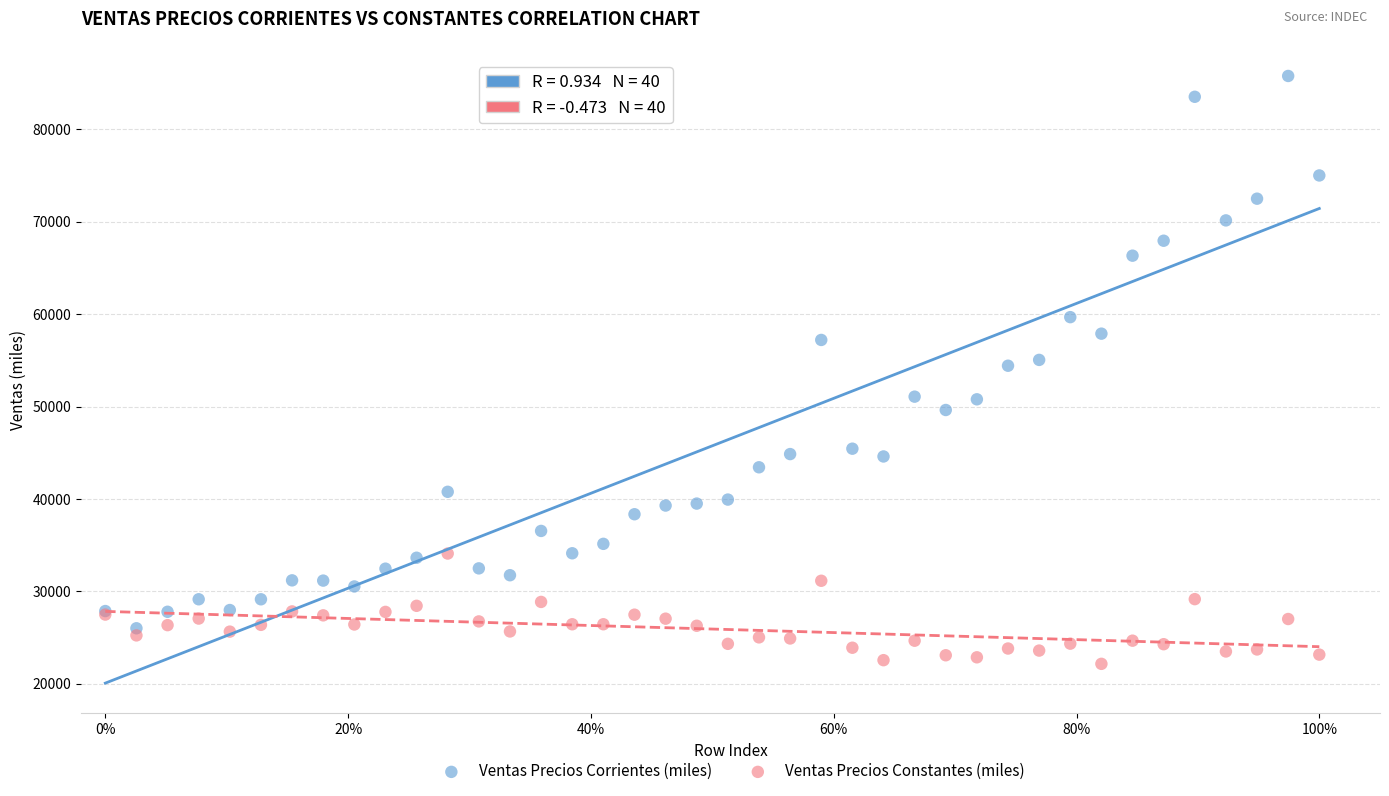

Which series has the largest Y range (max minus min)?

Ventas Precios Corrientes (miles)